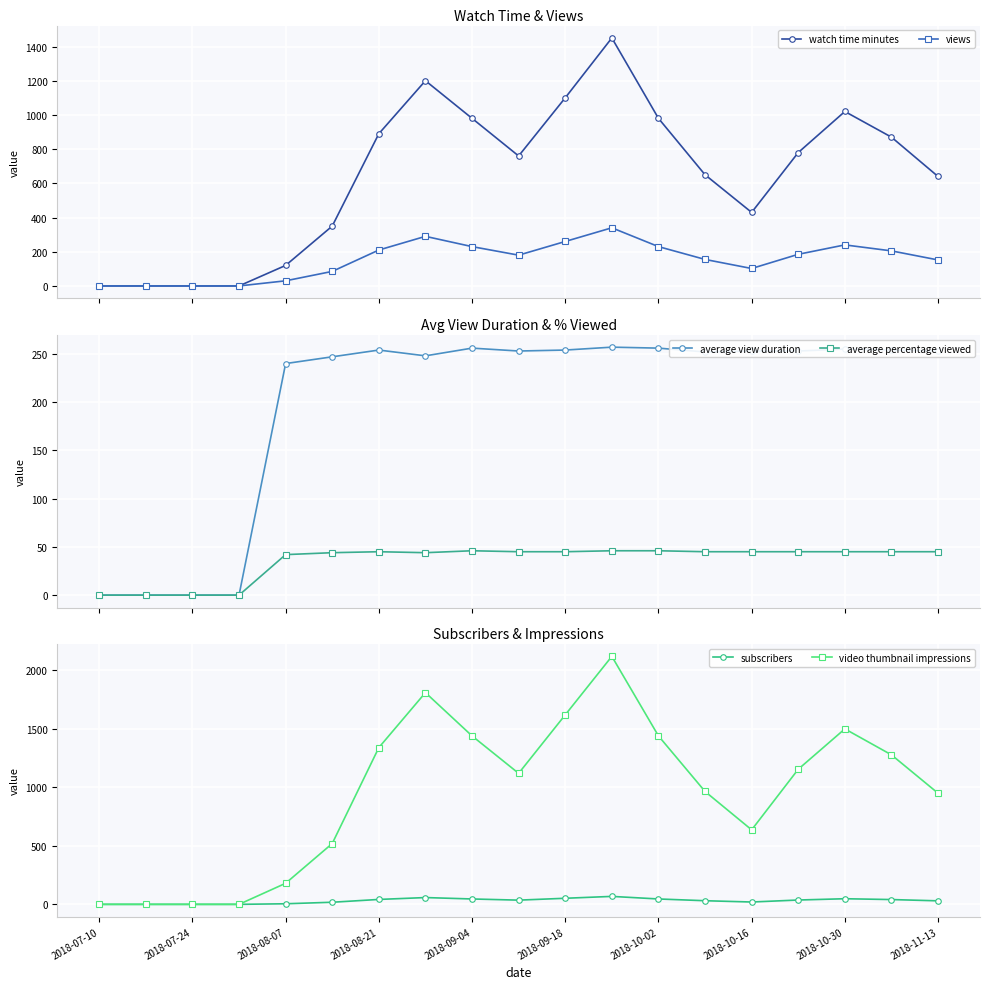

How many values in the views series are below 180?

9